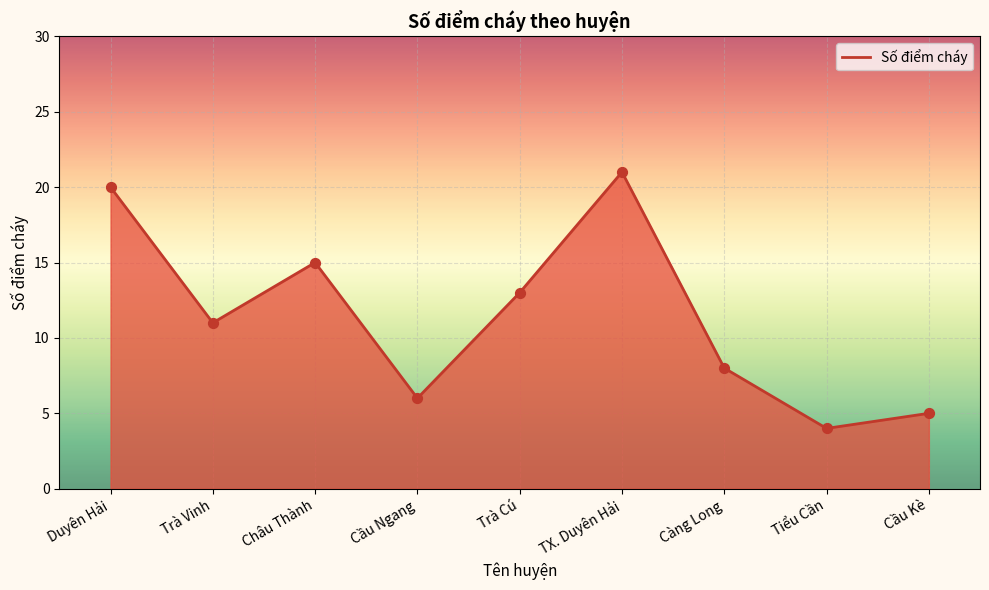

What is the change in value from Trà Vinh to Châu Thành?

+4